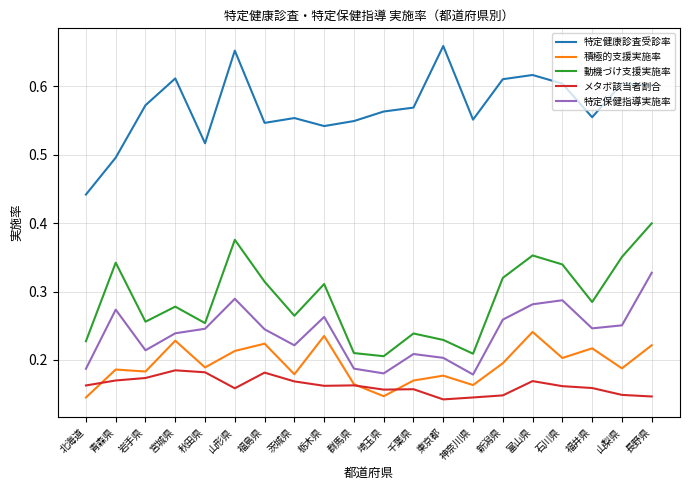

What position from the right is 福井県?

3